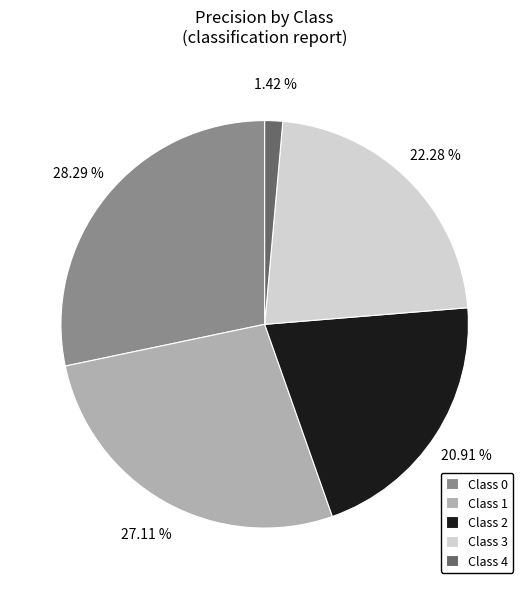

Is the sum of Class 1 and Class 2 greater than half?

No